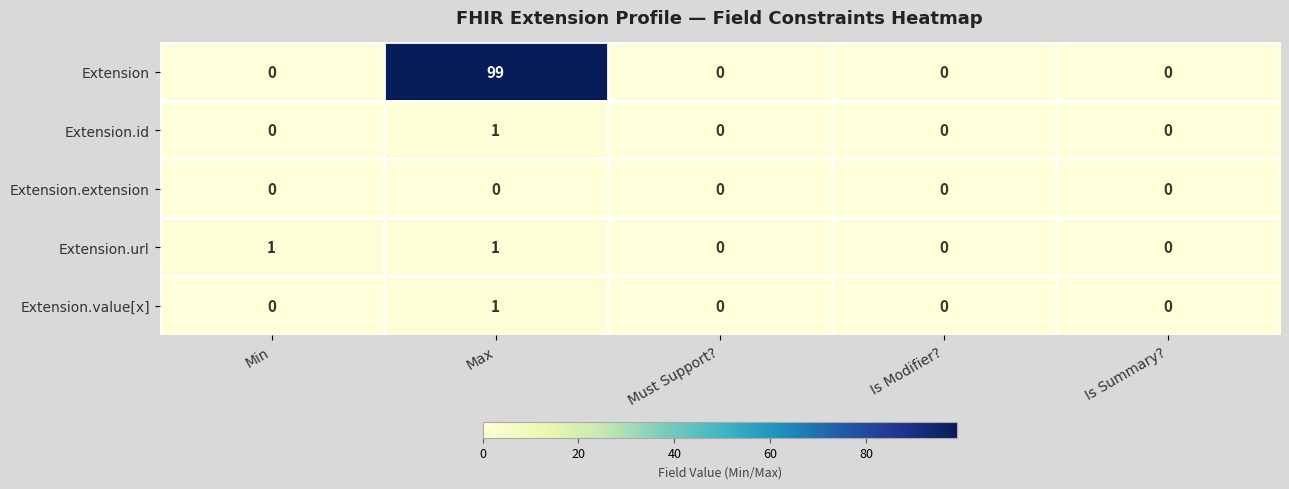

Reading right to left, extract all data points from this chart.

Extension: 0	0	0	99	0
Extension.id: 0	0	0	1	0
Extension.extension: 0	0	0	0	0
Extension.url: 0	0	0	1	1
Extension.value[x]: 0	0	0	1	0